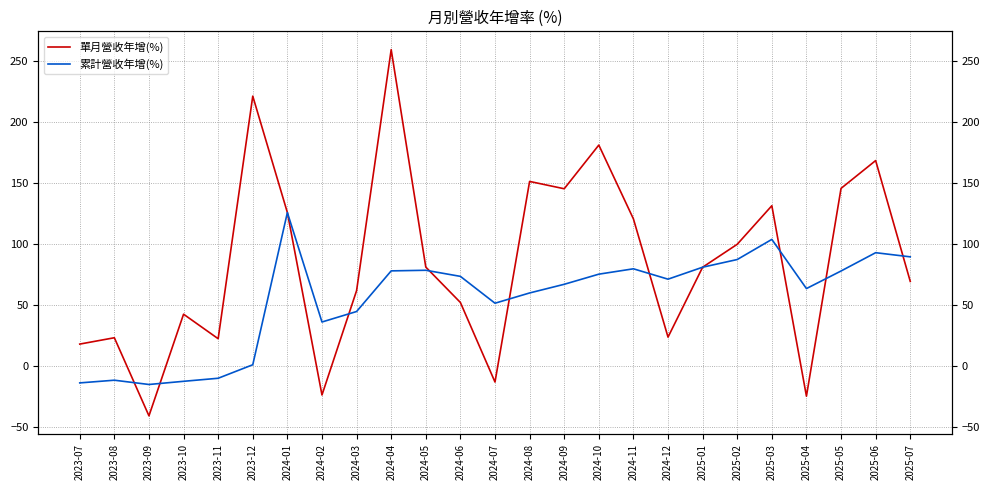

After their last crossing, which series has the higher values: 單月營收年增(%) or 累計營收年增(%)?

累計營收年增(%)